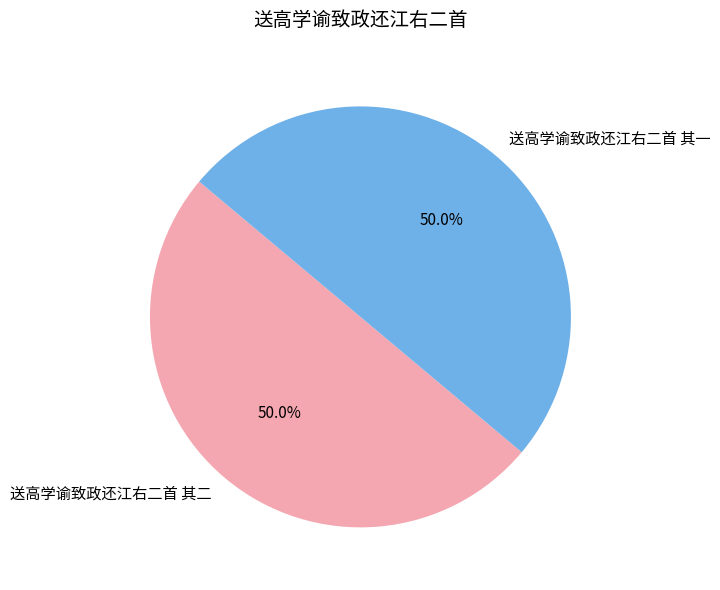

To the nearest percent, what portion does 送高学谕致政还江右二首 其二 represent?

50%